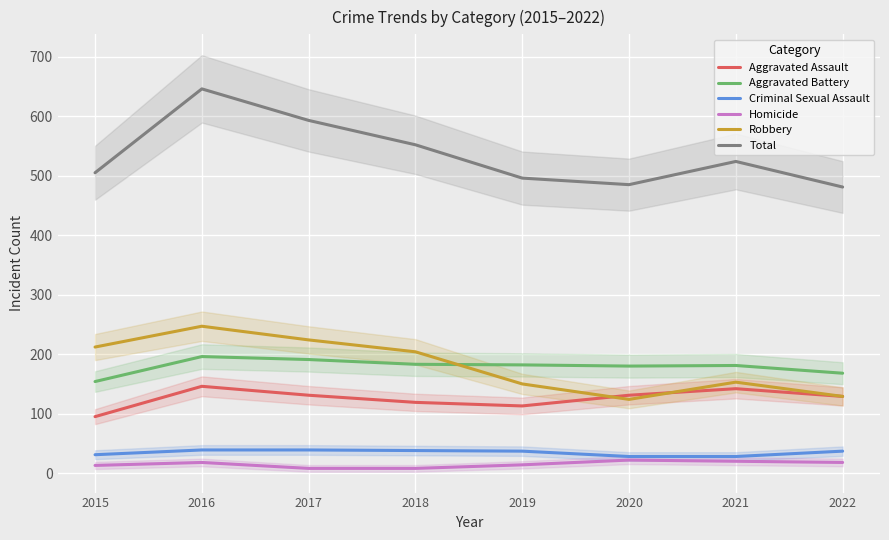

True or false: Homicide and Aggravated Battery intersect in this chart.

False